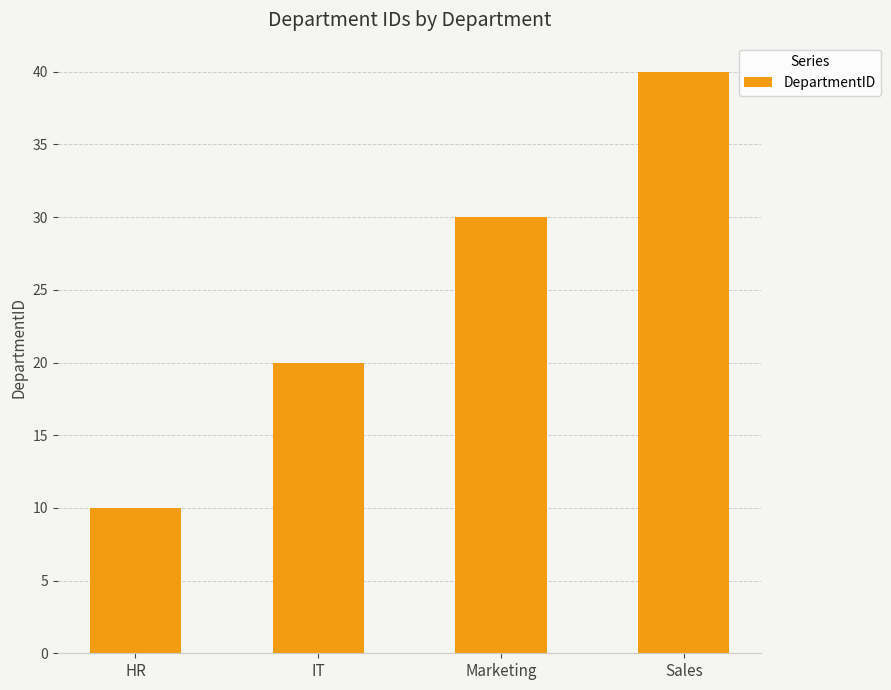

Approximately how many times larger is the value at Marketing compared to IT?

1.5